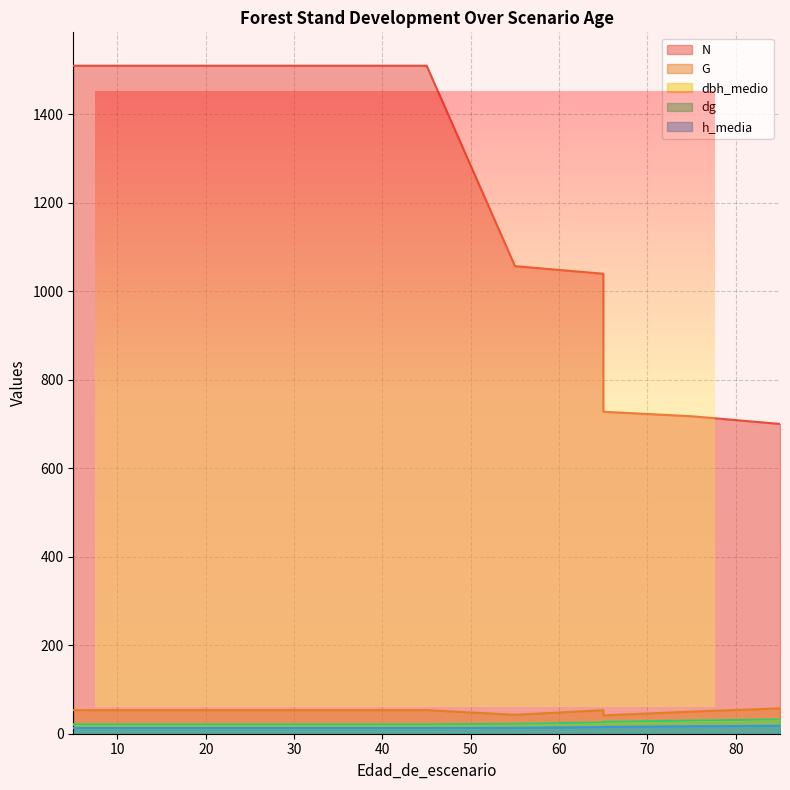

What are all the series names shown in the legend?

N, G, dbh_medio, dg, h_media